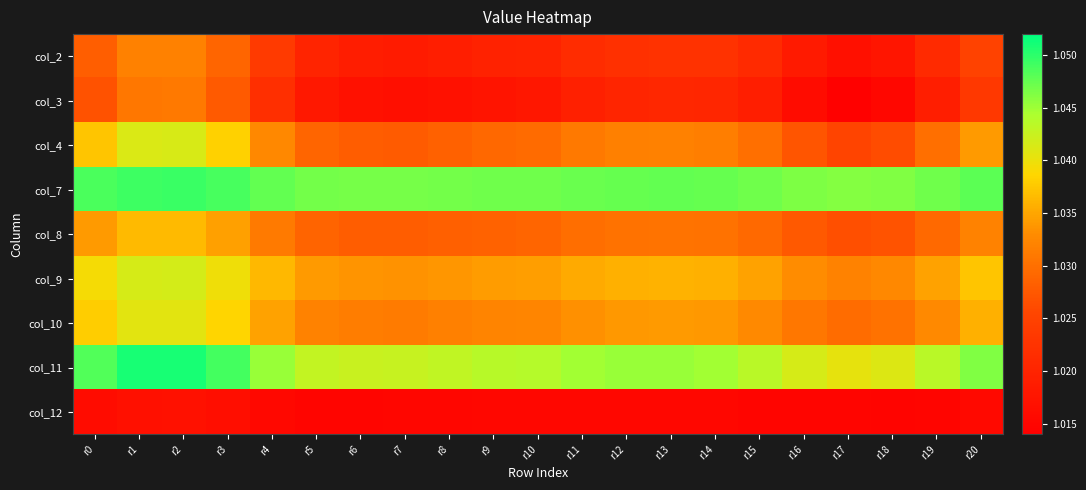

Reading left to right, extract all data points from this chart.

col_2: r0=1.0	r1=1.0	r2=1.0	r3=1.0	r4=1.0	r5=1.0	r6=1.0	r7=1.0	r8=1.0	r9=1.0	r10=1.0	r11=1.0	r12=1.0	r13=1.0	r14=1.0	r15=1.0	r16=1.0	r17=1.0	r18=1.0	r19=1.0	r20=1.0
col_3: r0=1.0	r1=1.0	r2=1.0	r3=1.0	r4=1.0	r5=1.0	r6=1.0	r7=1.0	r8=1.0	r9=1.0	r10=1.0	r11=1.0	r12=1.0	r13=1.0	r14=1.0	r15=1.0	r16=1.0	r17=1.0	r18=1.0	r19=1.0	r20=1.0
col_4: r0=1.0	r1=1.0	r2=1.0	r3=1.0	r4=1.0	r5=1.0	r6=1.0	r7=1.0	r8=1.0	r9=1.0	r10=1.0	r11=1.0	r12=1.0	r13=1.0	r14=1.0	r15=1.0	r16=1.0	r17=1.0	r18=1.0	r19=1.0	r20=1.0
col_7: r0=1.0	r1=1.0	r2=1.0	r3=1.0	r4=1.0	r5=1.0	r6=1.0	r7=1.0	r8=1.0	r9=1.0	r10=1.0	r11=1.0	r12=1.0	r13=1.0	r14=1.0	r15=1.0	r16=1.0	r17=1.0	r18=1.0	r19=1.0	r20=1.0
col_8: r0=1.0	r1=1.0	r2=1.0	r3=1.0	r4=1.0	r5=1.0	r6=1.0	r7=1.0	r8=1.0	r9=1.0	r10=1.0	r11=1.0	r12=1.0	r13=1.0	r14=1.0	r15=1.0	r16=1.0	r17=1.0	r18=1.0	r19=1.0	r20=1.0
col_9: r0=1.0	r1=1.0	r2=1.0	r3=1.0	r4=1.0	r5=1.0	r6=1.0	r7=1.0	r8=1.0	r9=1.0	r10=1.0	r11=1.0	r12=1.0	r13=1.0	r14=1.0	r15=1.0	r16=1.0	r17=1.0	r18=1.0	r19=1.0	r20=1.0
col_10: r0=1.0	r1=1.0	r2=1.0	r3=1.0	r4=1.0	r5=1.0	r6=1.0	r7=1.0	r8=1.0	r9=1.0	r10=1.0	r11=1.0	r12=1.0	r13=1.0	r14=1.0	r15=1.0	r16=1.0	r17=1.0	r18=1.0	r19=1.0	r20=1.0
col_11: r0=1.0	r1=1.1	r2=1.1	r3=1.0	r4=1.0	r5=1.0	r6=1.0	r7=1.0	r8=1.0	r9=1.0	r10=1.0	r11=1.0	r12=1.0	r13=1.0	r14=1.0	r15=1.0	r16=1.0	r17=1.0	r18=1.0	r19=1.0	r20=1.0
col_12: r0=1.0	r1=1.0	r2=1.0	r3=1.0	r4=1.0	r5=1.0	r6=1.0	r7=1.0	r8=1.0	r9=1.0	r10=1.0	r11=1.0	r12=1.0	r13=1.0	r14=1.0	r15=1.0	r16=1.0	r17=1.0	r18=1.0	r19=1.0	r20=1.0